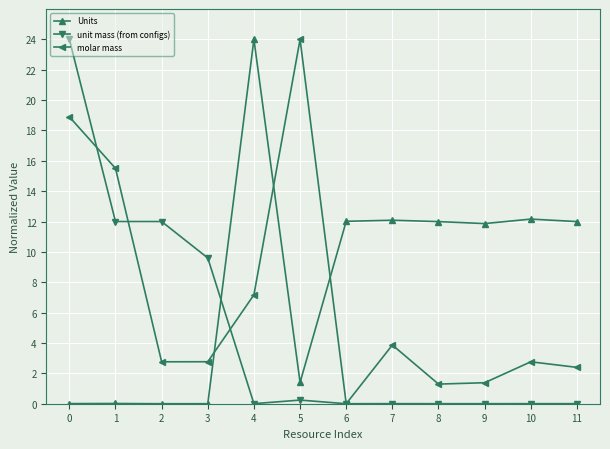

What is the spread (max minus min) of values at 5?

23.8